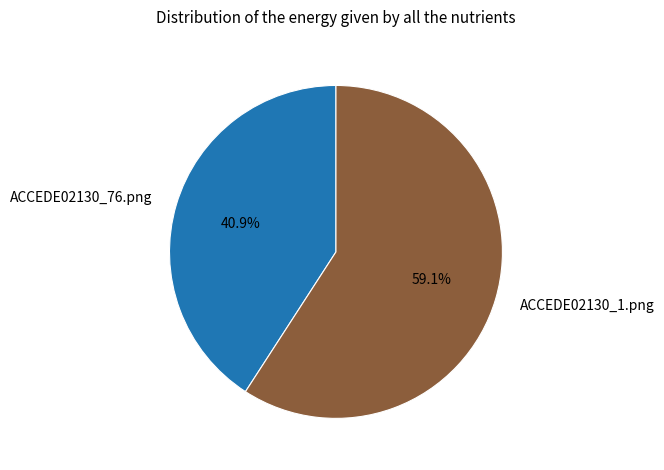

Does ACCEDE02130_1.png account for over 50% of the chart?

Yes